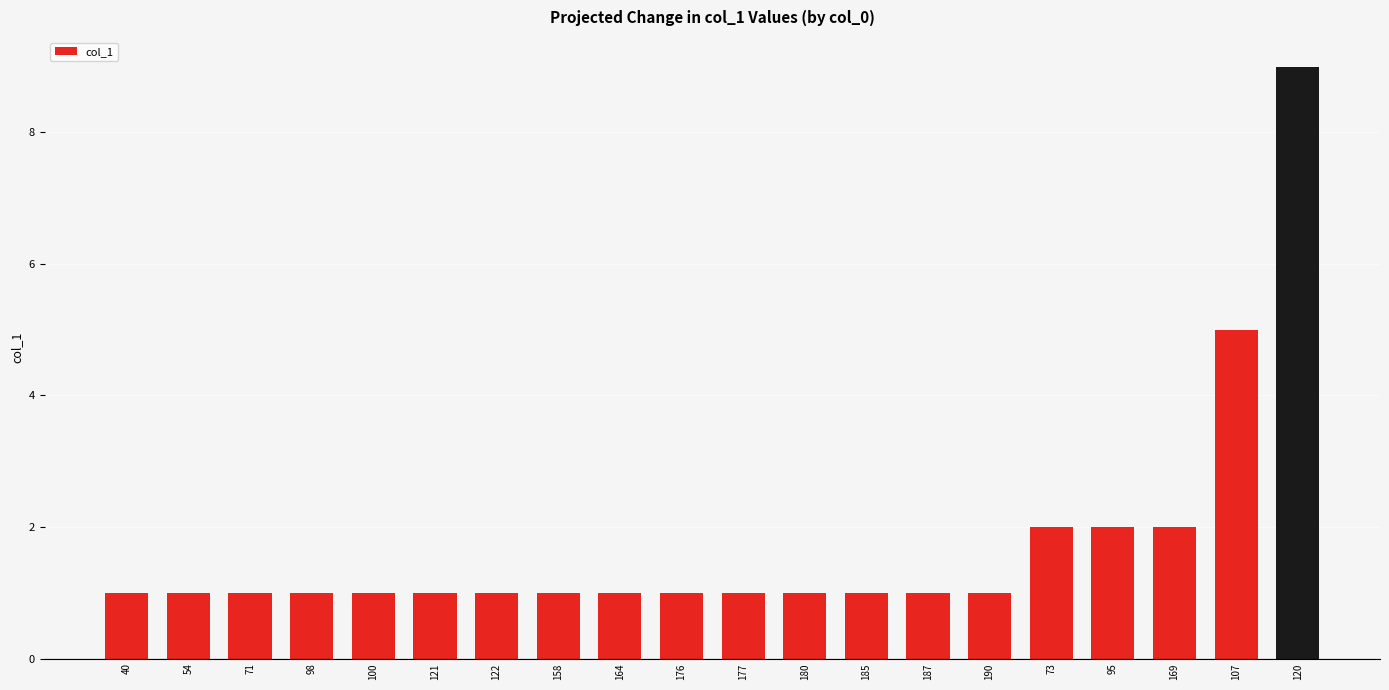

Reading left to right, transcribe all the data shown in this chart.

40=1	54=1	71=1	98=1	100=1	121=1	122=1	158=1	164=1	176=1	177=1	180=1	185=1	187=1	190=1	73=2	95=2	169=2	107=5	120=9